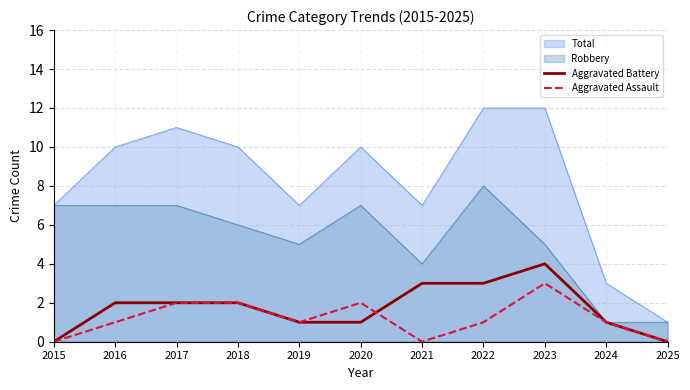

Which has a higher value, 2025 or 2020?

2020